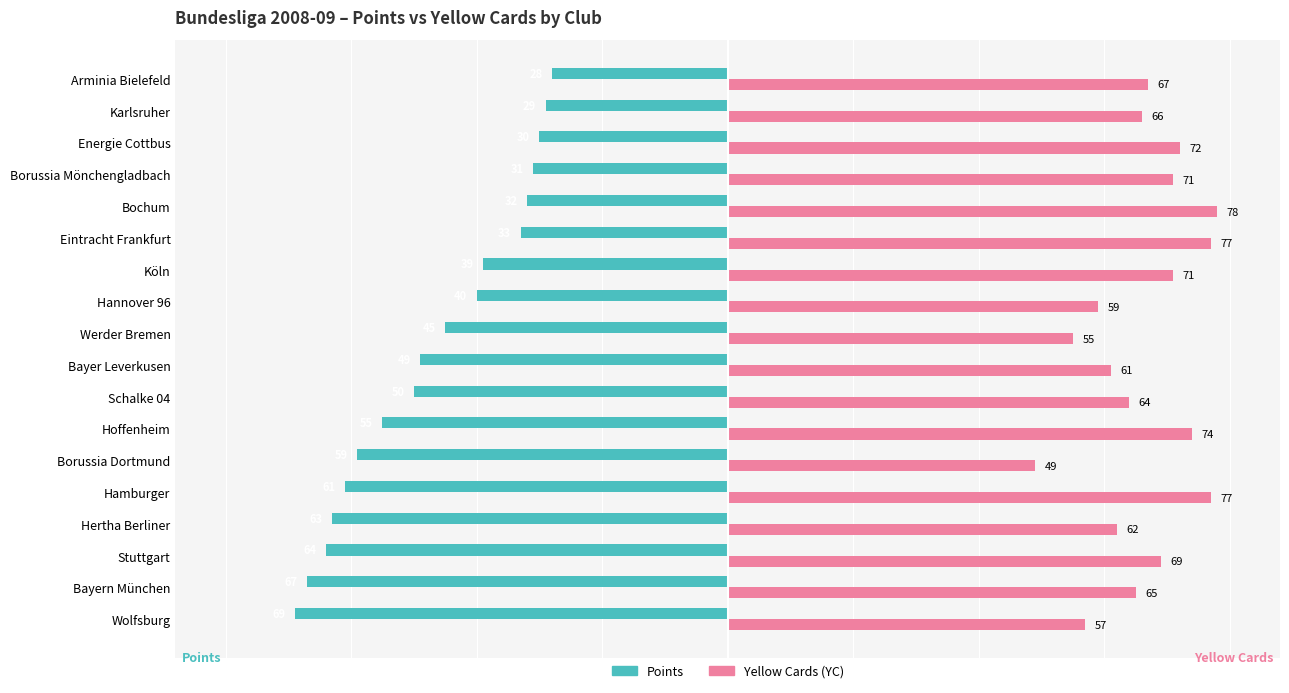

How many series are shown in this chart?

2